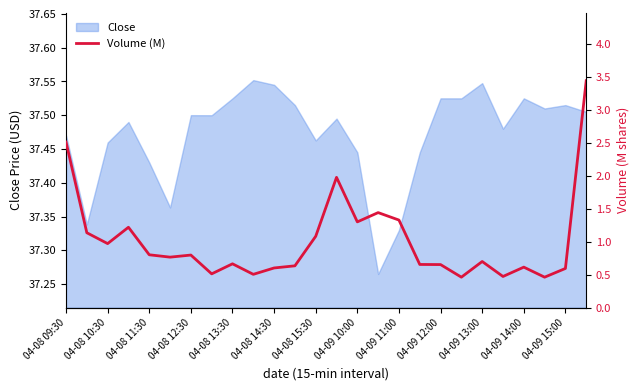

The value of Close at 04-09 11:00 is 56.1. True or false?

False